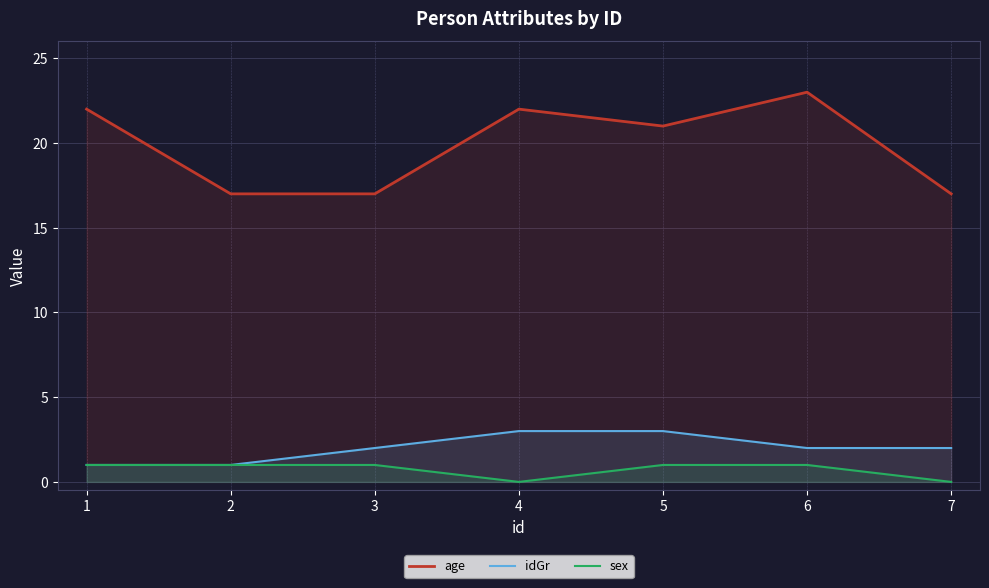

Which series has the largest total across all categories?

age